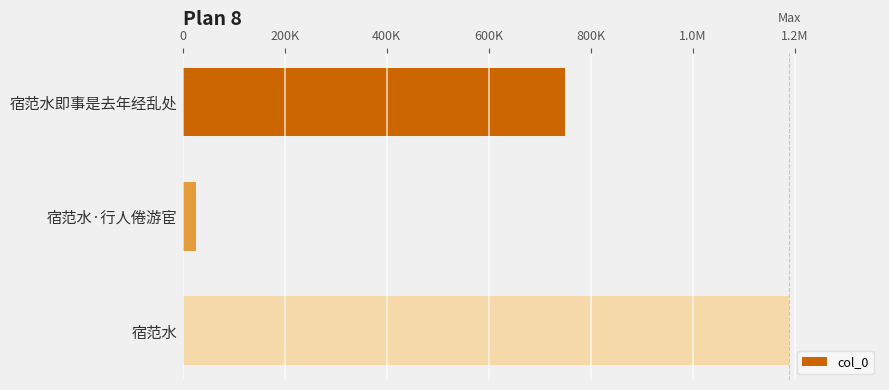

Are the bars horizontal?

Yes